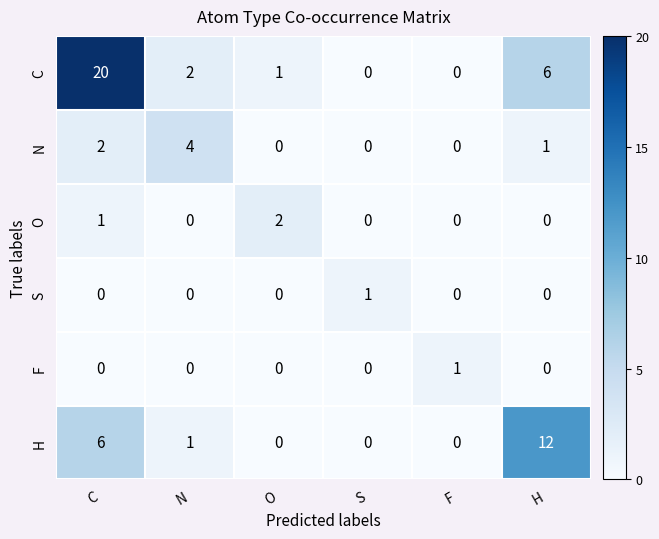

What is the sum of all H values?

19